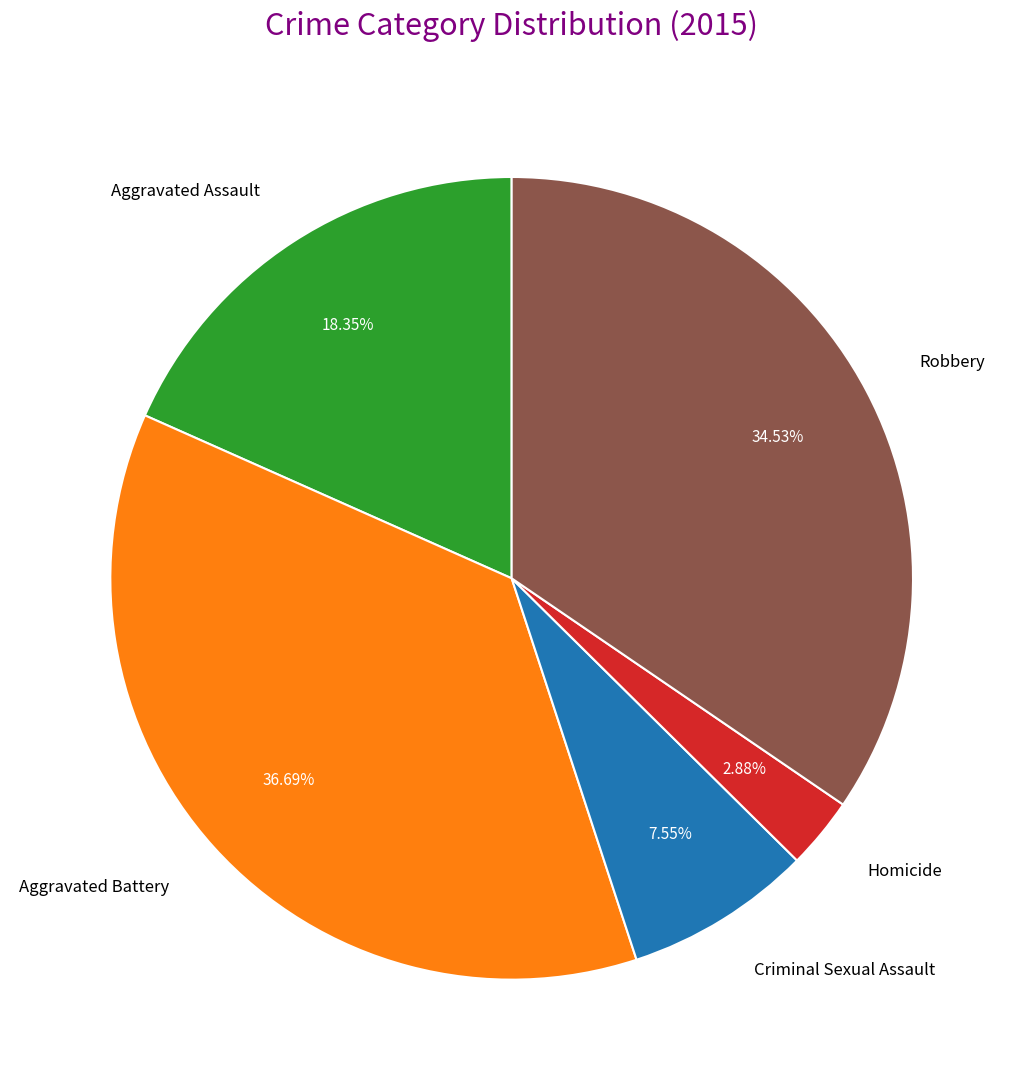

To the nearest percent, what is the average slice percentage?

20%